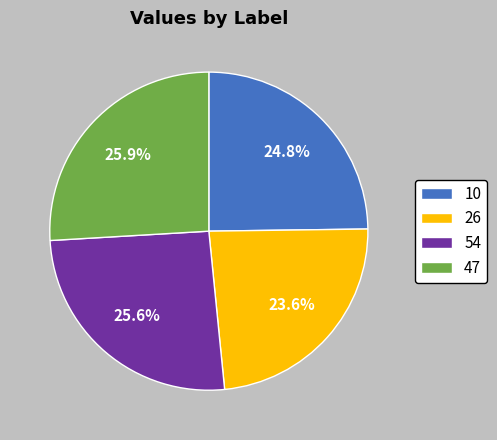

What is the smallest slice in the pie chart?

26